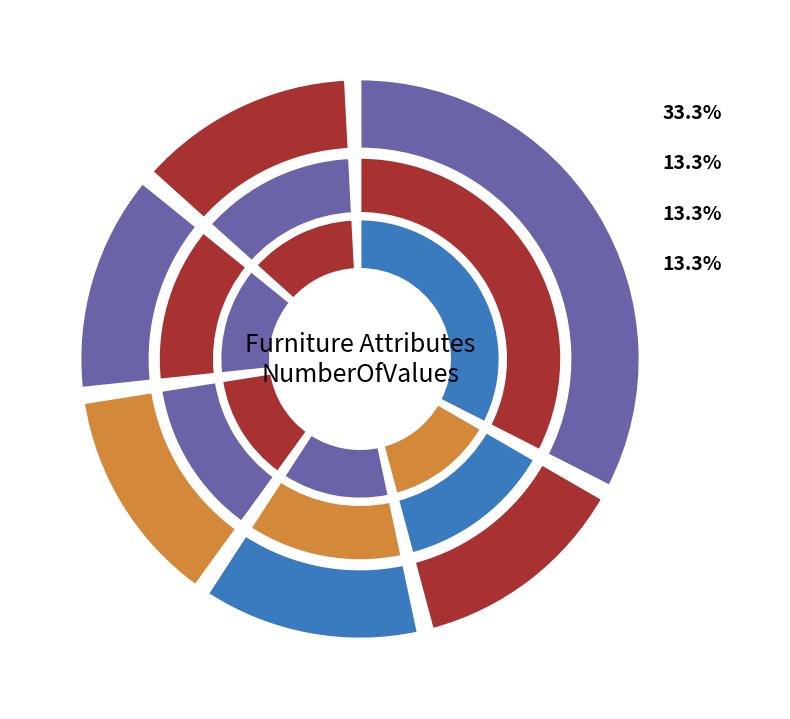

Is there a majority slice in this chart?

No